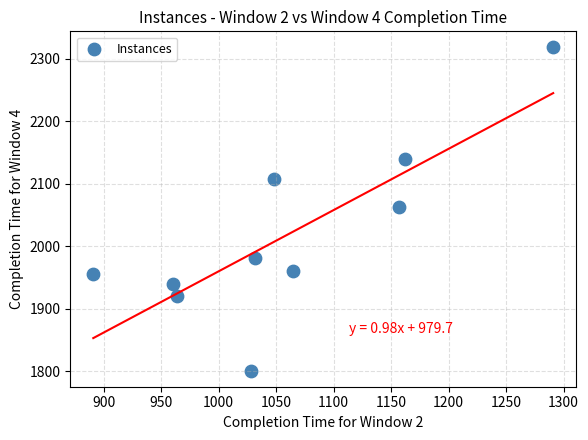

What is the range of X values (max minus min)?

400